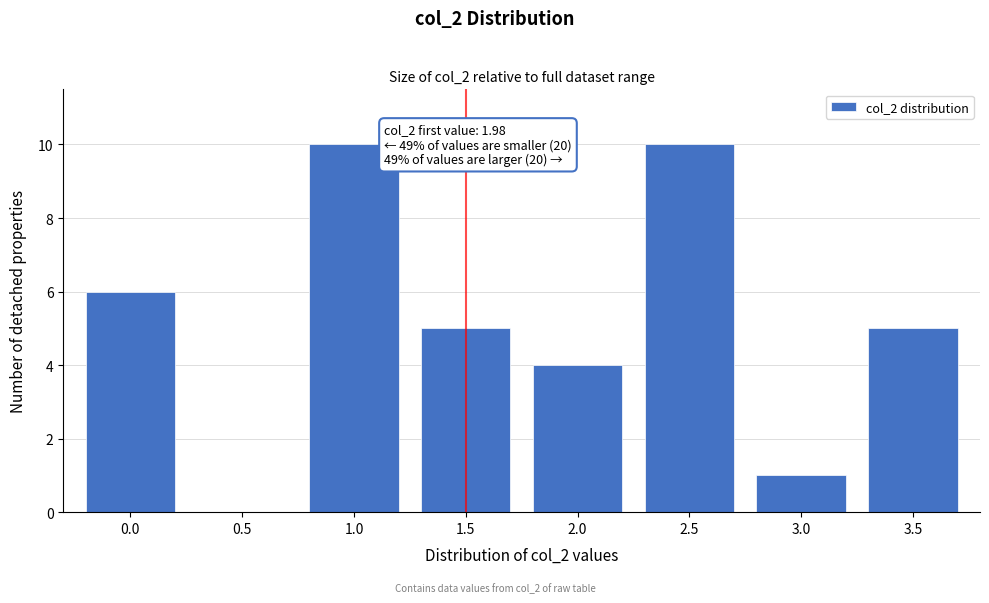

Reading right to left, list all the values displayed in this chart.

3.5=5	3.0=1	2.5=10	2.0=4	1.5=5	1.0=10	0.5=0	0.0=6